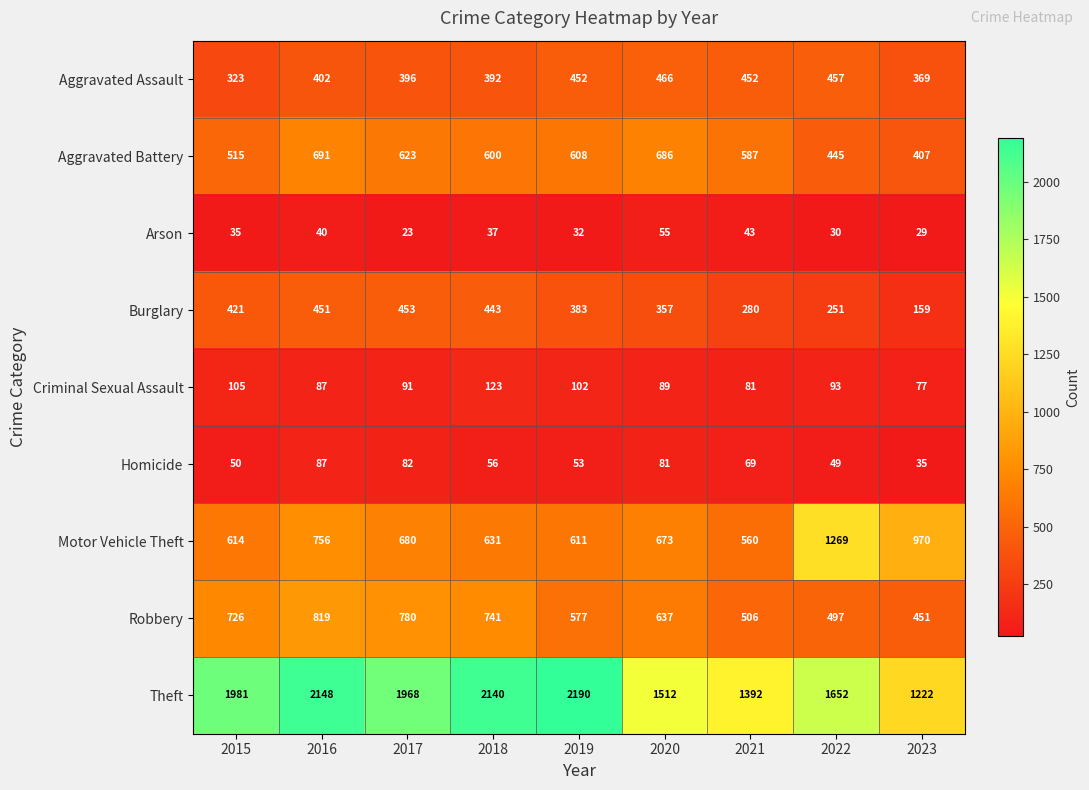

What is the approximate value of Aggravated Assault at 2016, to the nearest 50?

400